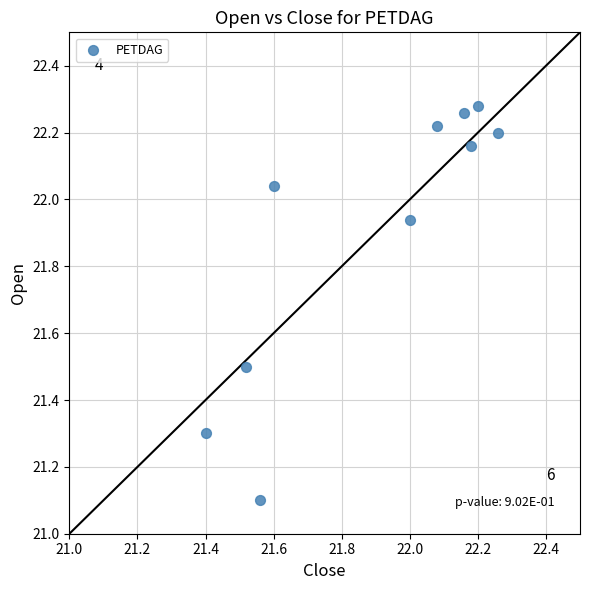

What Y value in the scatter plot is closest to 21?

21.1